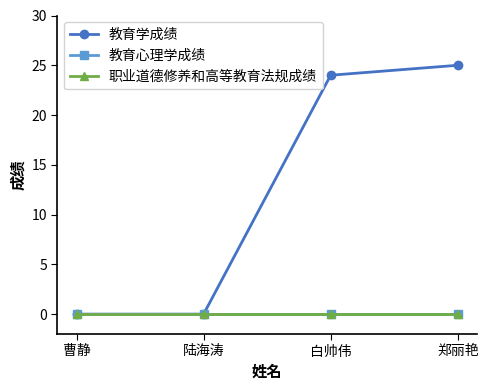

What position from the left is 曹静?

1